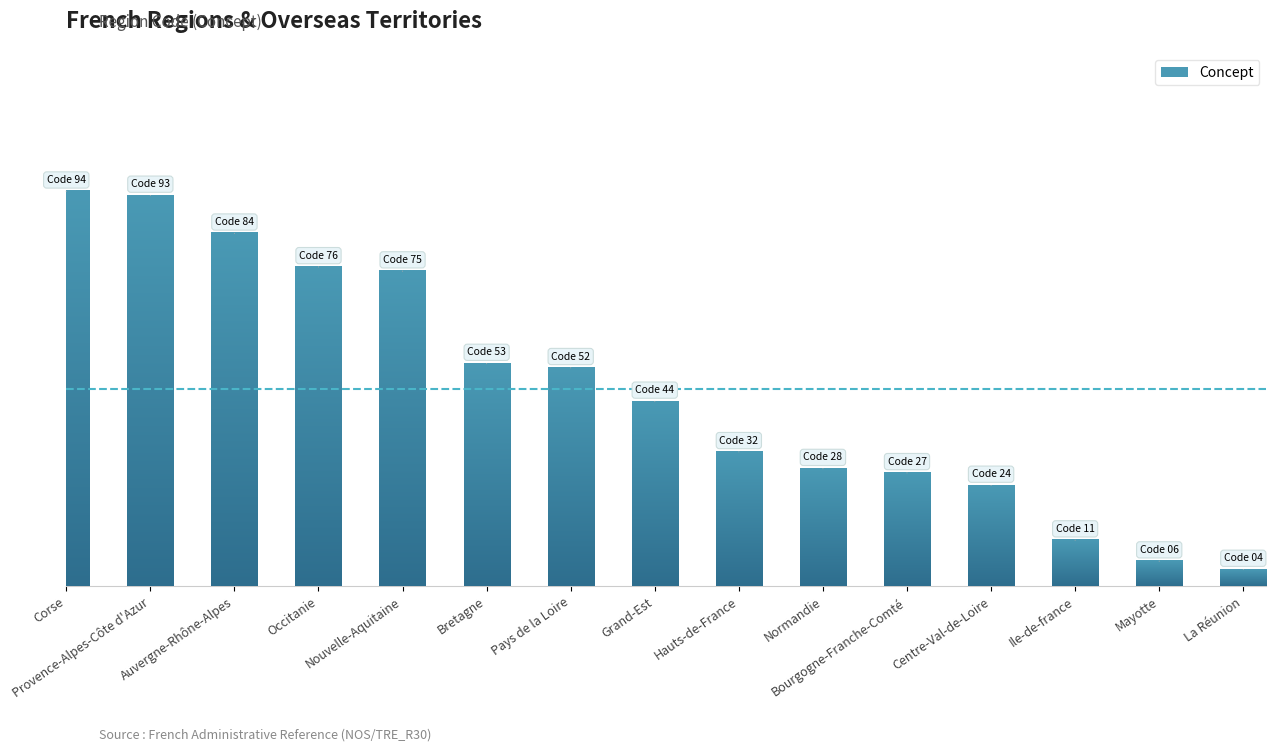

Reading right to left, what are all the values shown in this chart?

4	6	11	24	27	28	32	44	52	53	75	76	84	93	94